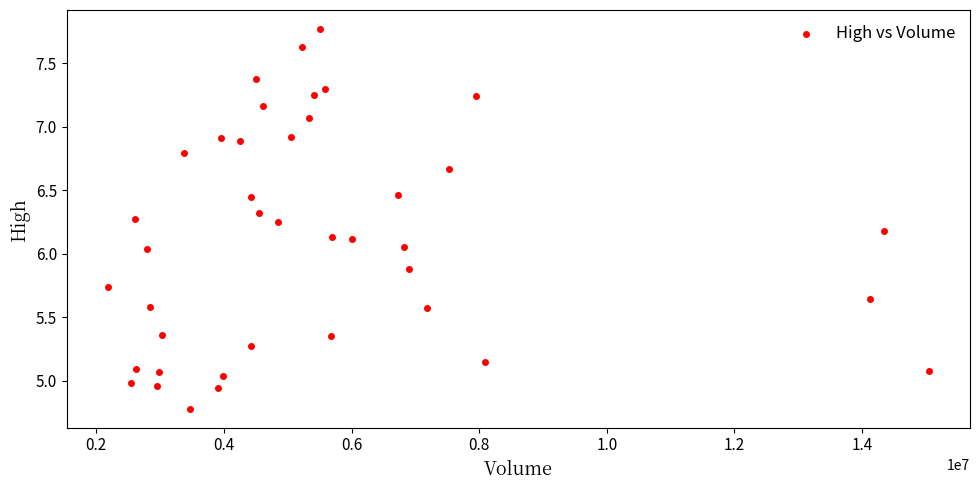

What is the range of Y values (max minus min)?

3.0